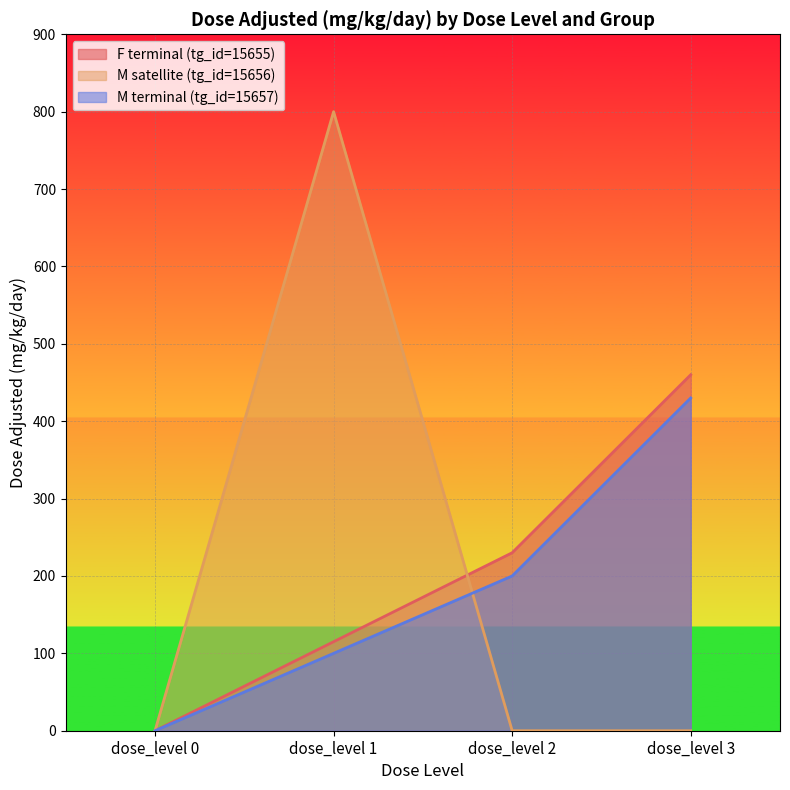

Which label corresponds to the largest value in the chart?

dose_level 1